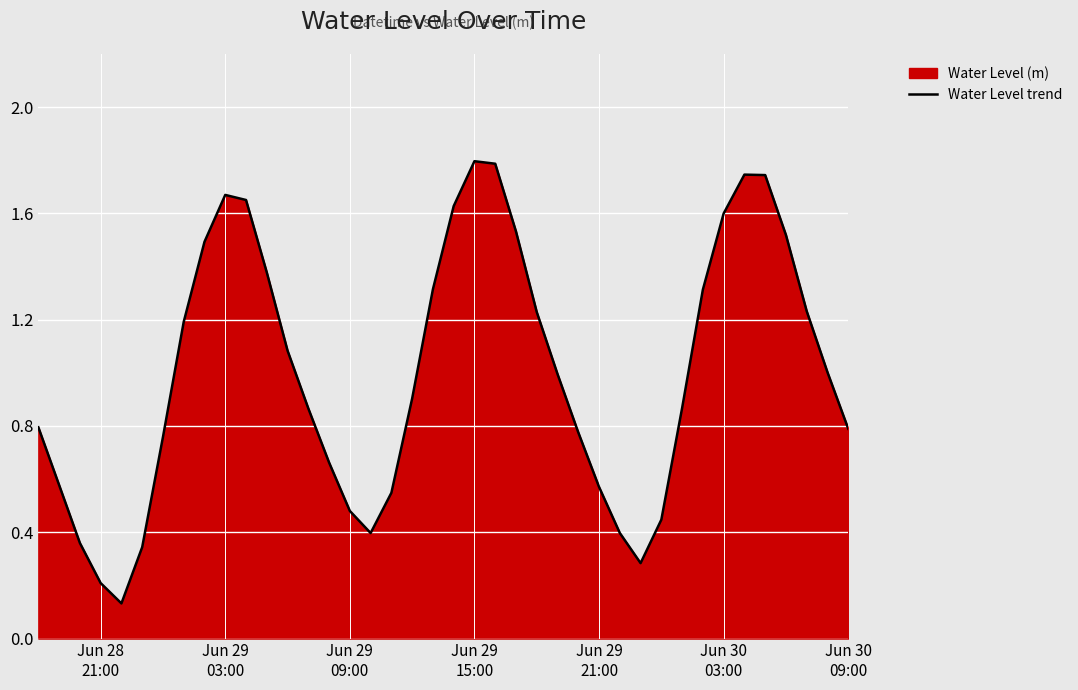

What is the maximum value shown in the chart?

1.8